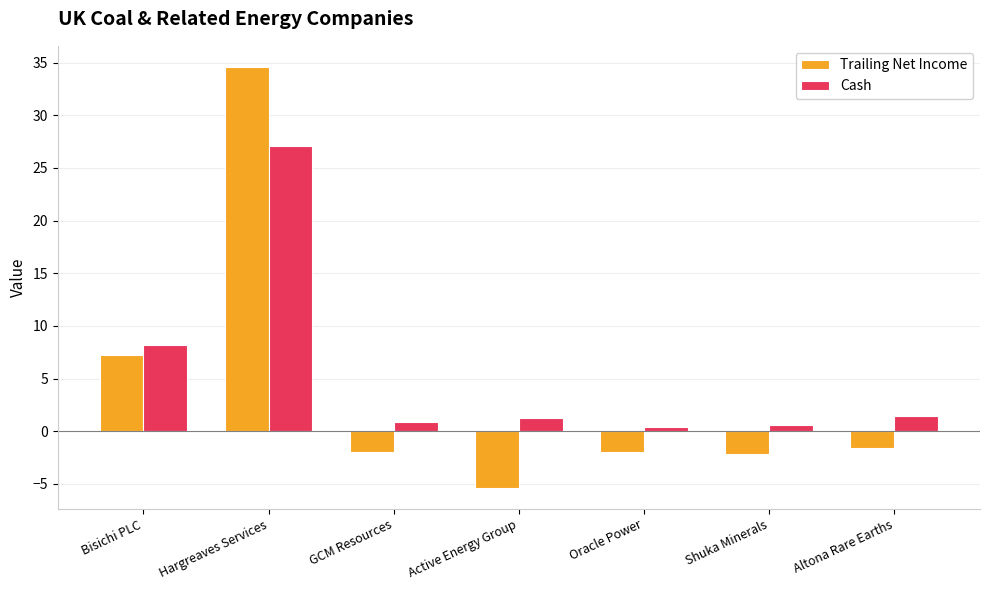

How many groups of bars are there?

7